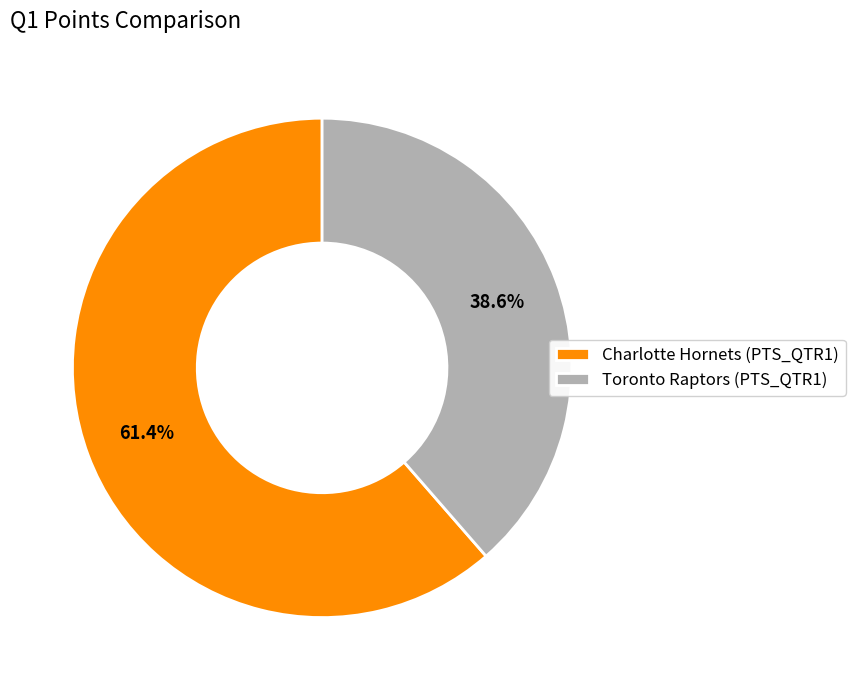

Count the number of slices in the pie.

2